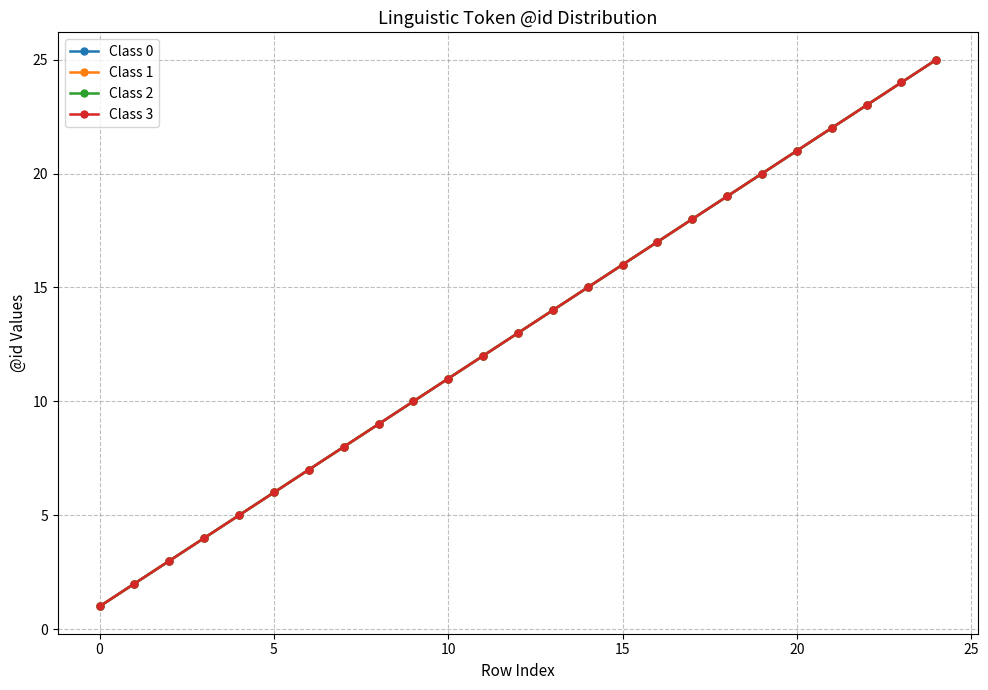

Does the chart have visible grid lines?

Yes